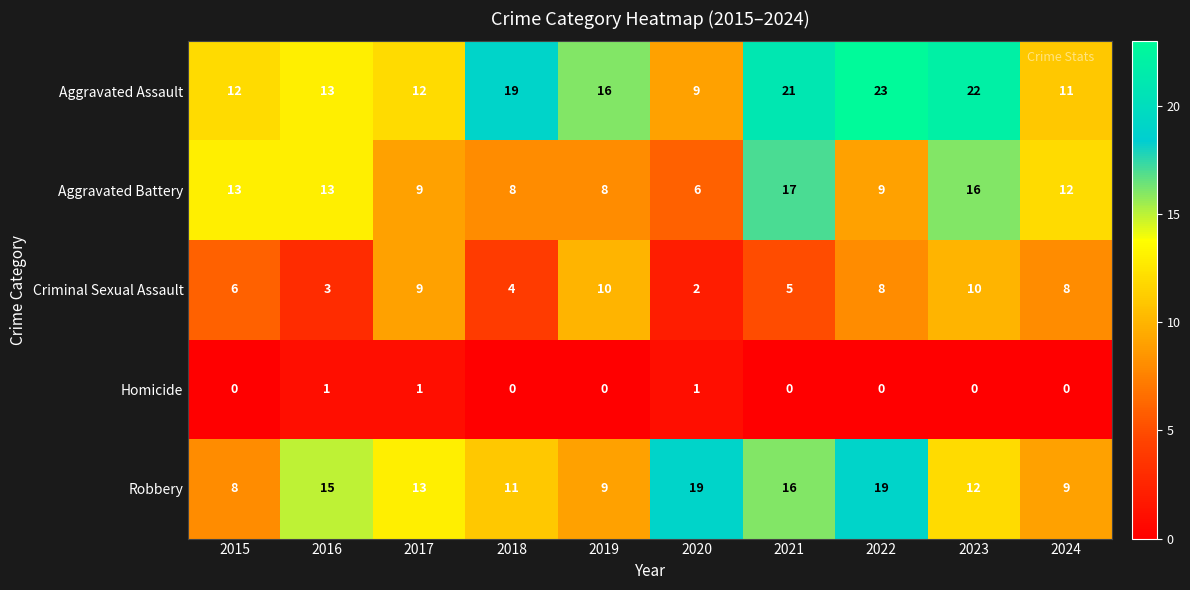

True or false: Criminal Sexual Assault has a value of 17 at 2023.

False